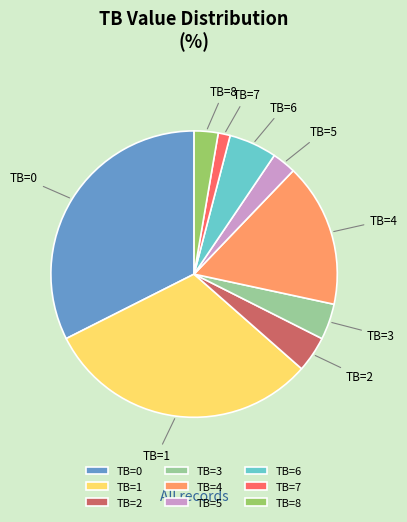

Is it true that TB=3 is 4% of the pie?

True